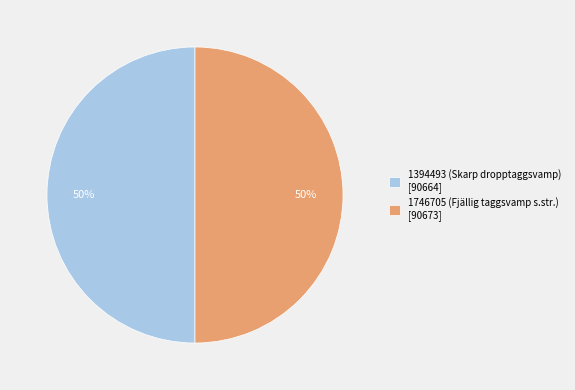

What percentage is the 1746705 (Fjällig taggsvamp s.str.) slice, to the nearest percent?

50%